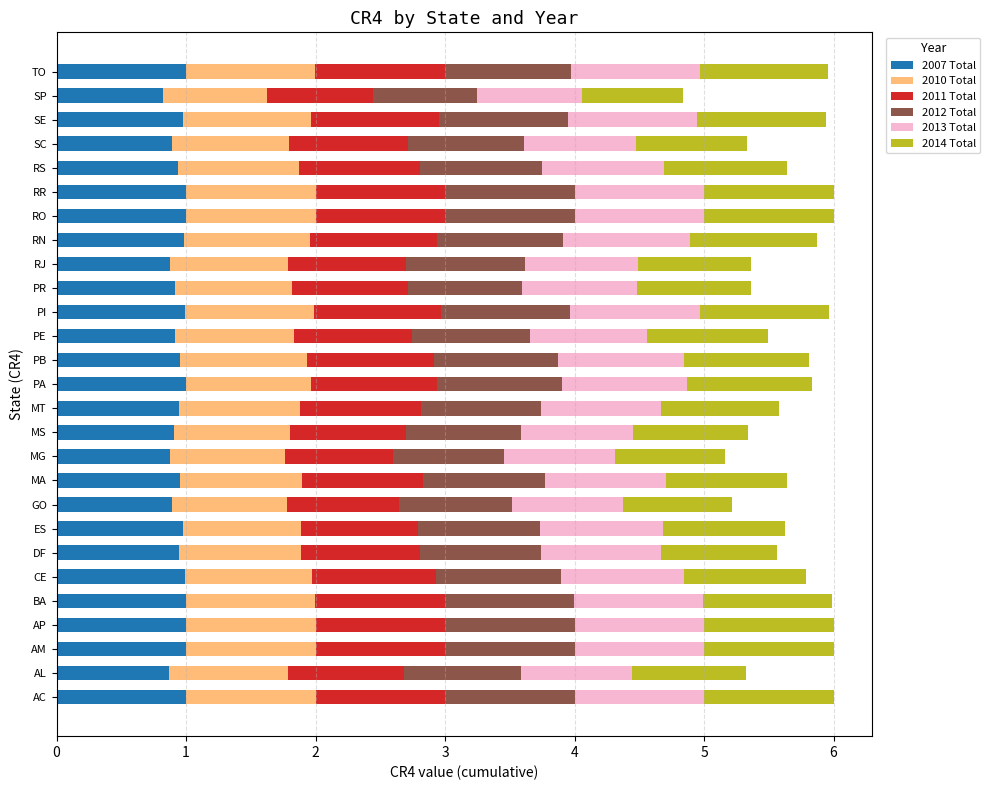

What is the total value across all series at BA?

6.0